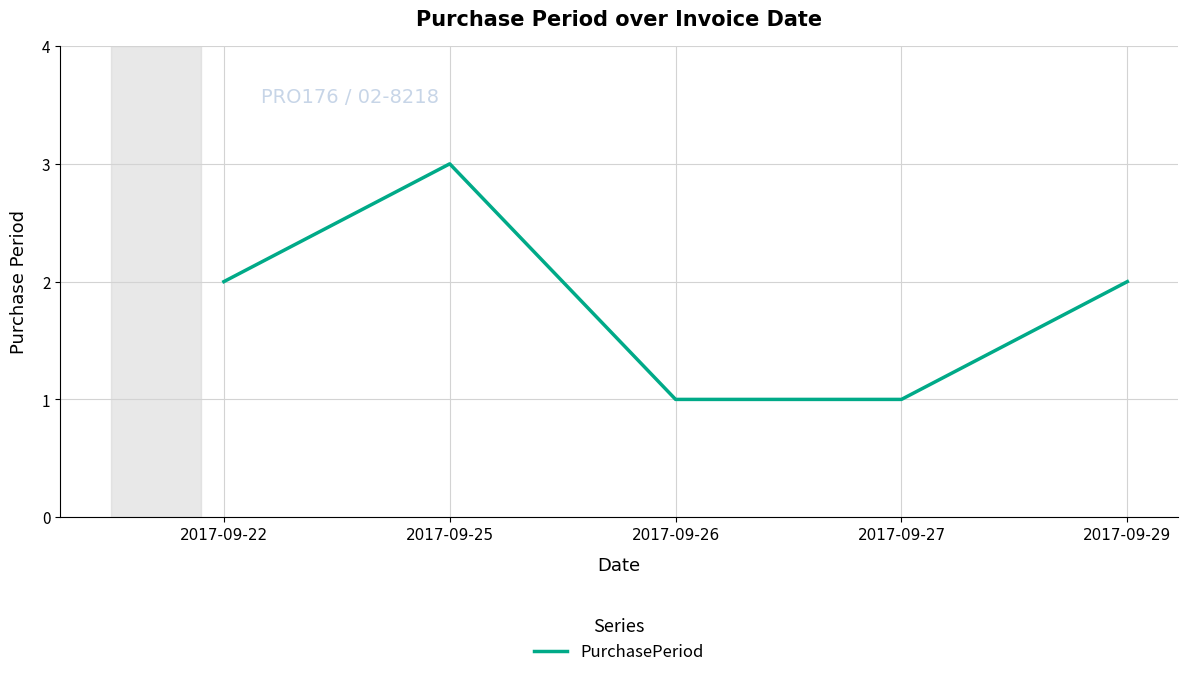

Between 2017-09-25 and 2017-09-29, which is larger?

2017-09-25